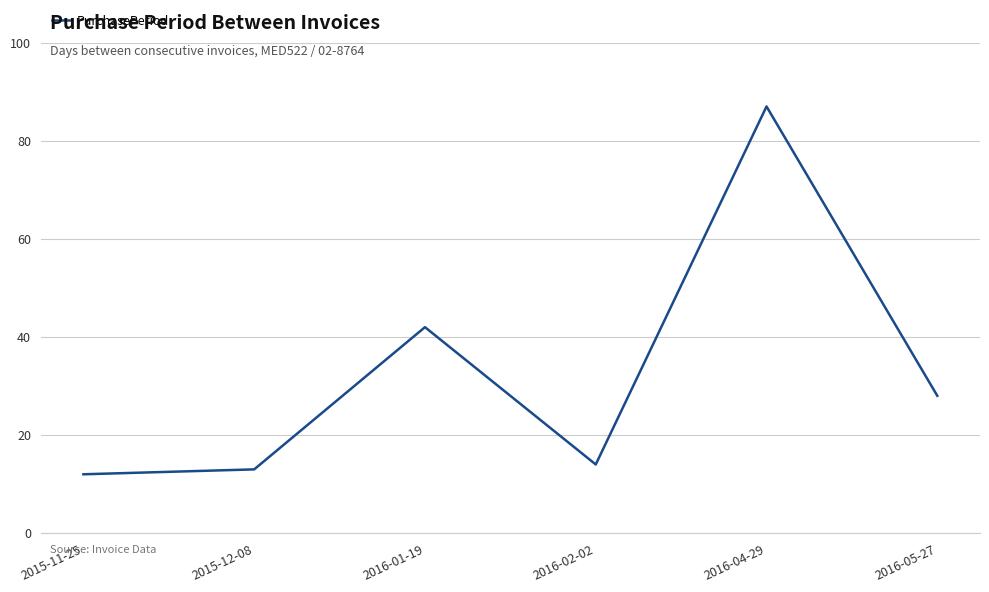

What value does the data have at 2016-04-29, to the nearest 10?

90